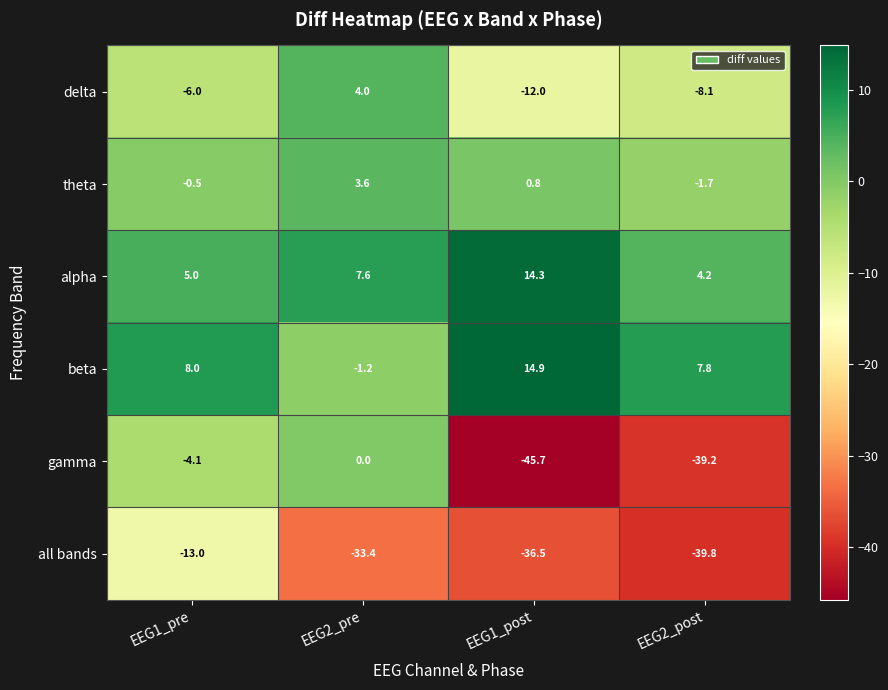

At which label is gamma closest to -22?

EEG2_post